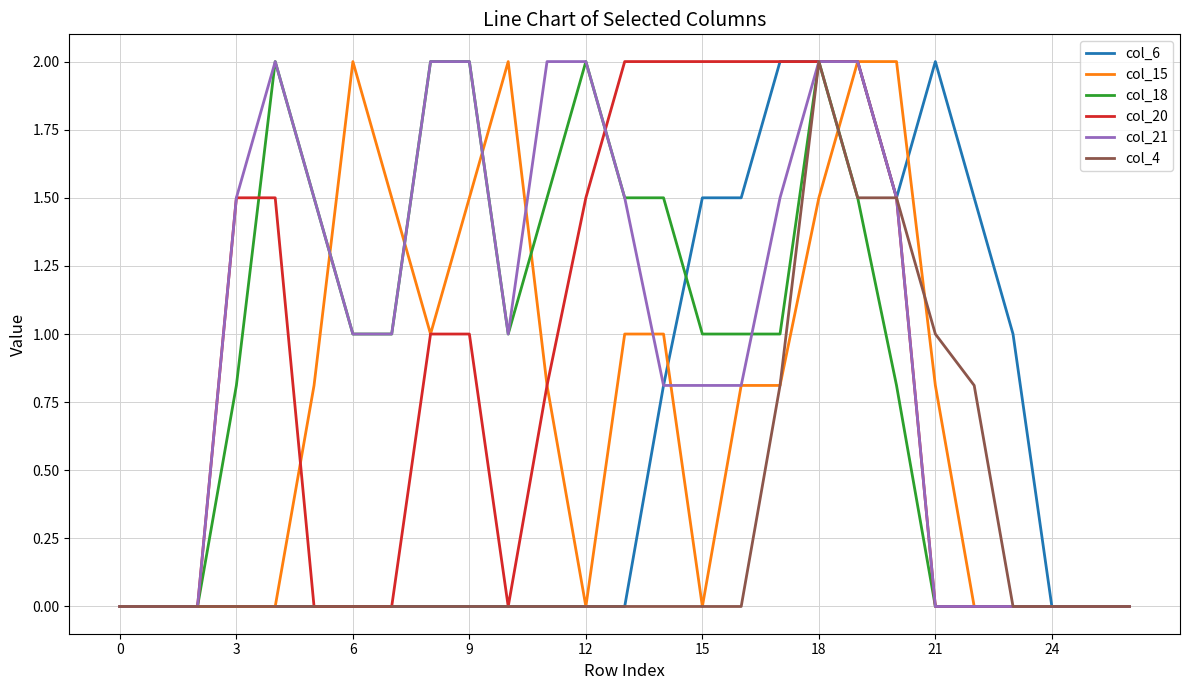

What is the maximum value for col_18?

2.0